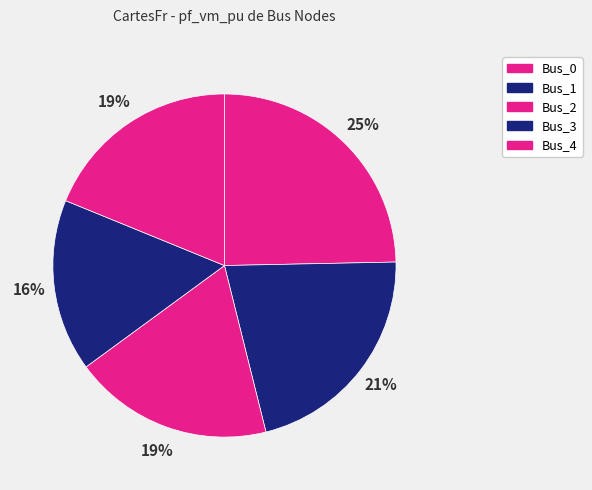

How many segments does this pie chart have?

5